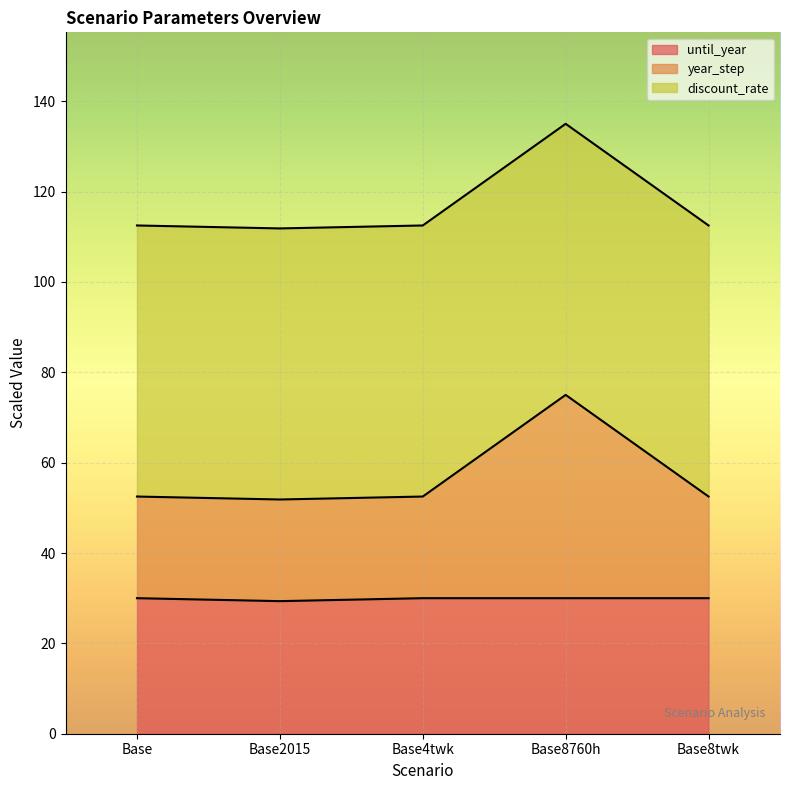

Which has a higher value, Base8twk or Base4twk?

Base8twk